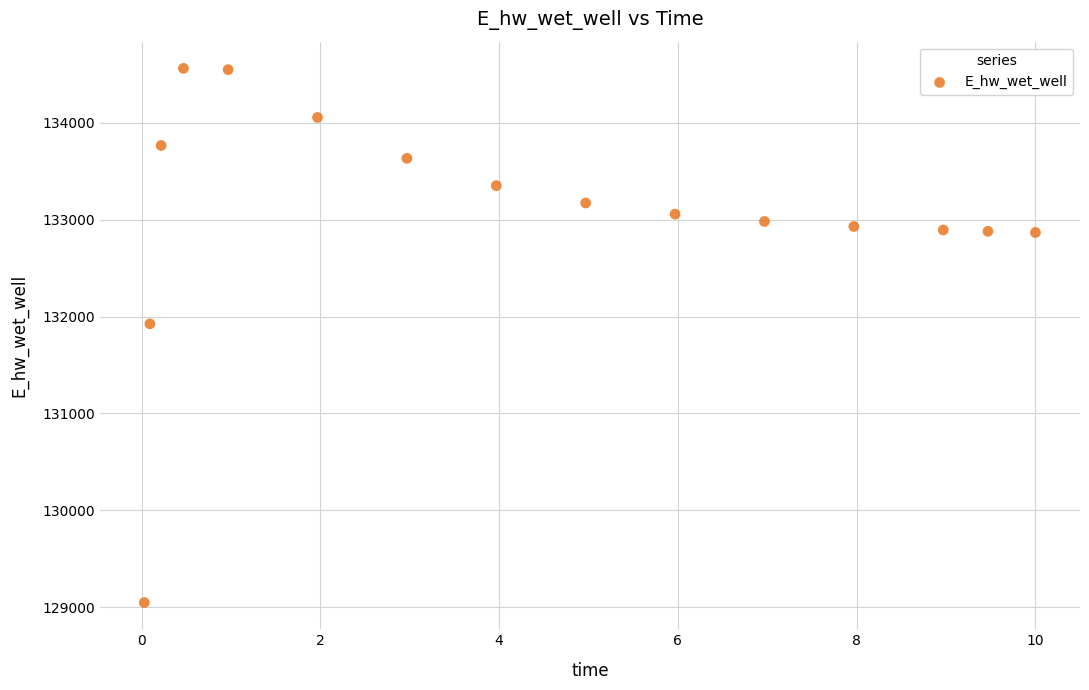

What Y value in the scatter plot is closest to 131805?

131925.2